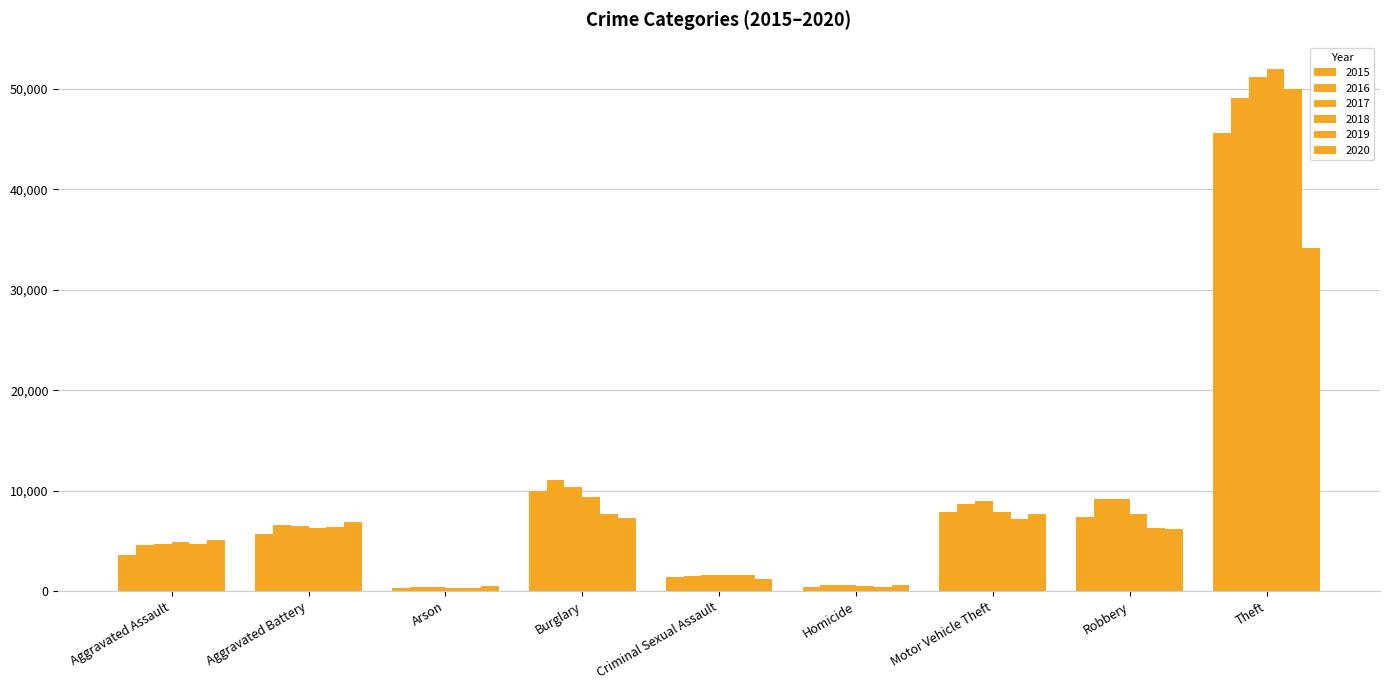

Between Aggravated Battery and Homicide, which series saw the biggest shift?

2020